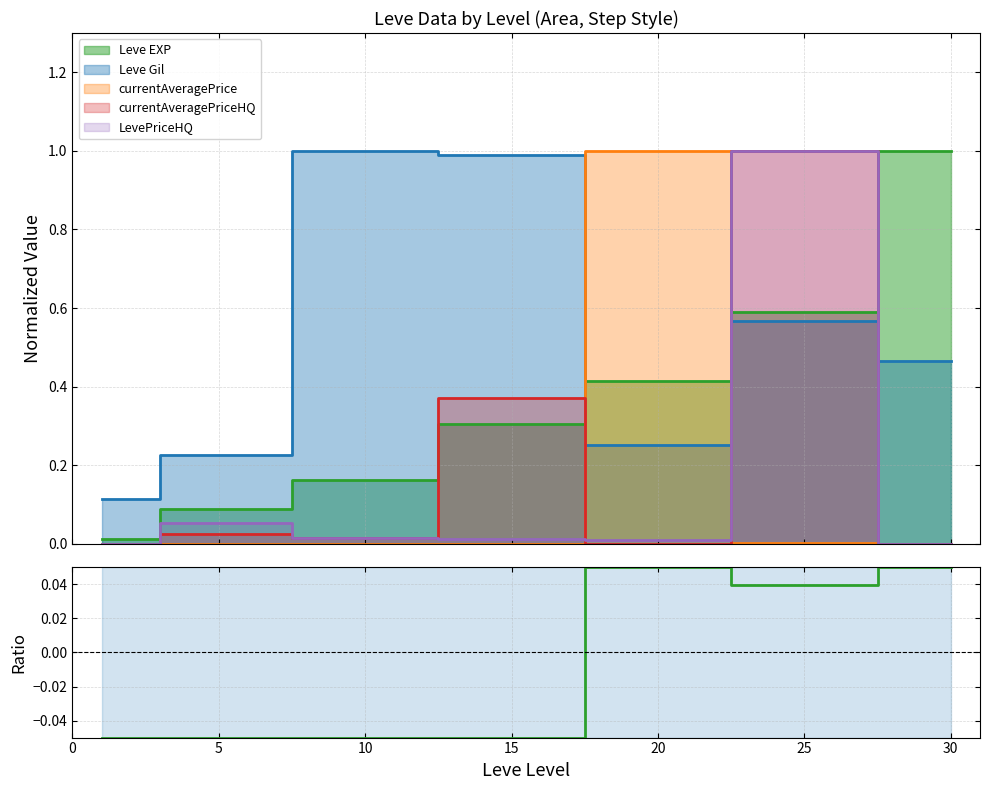

How many values exceed 0?

3